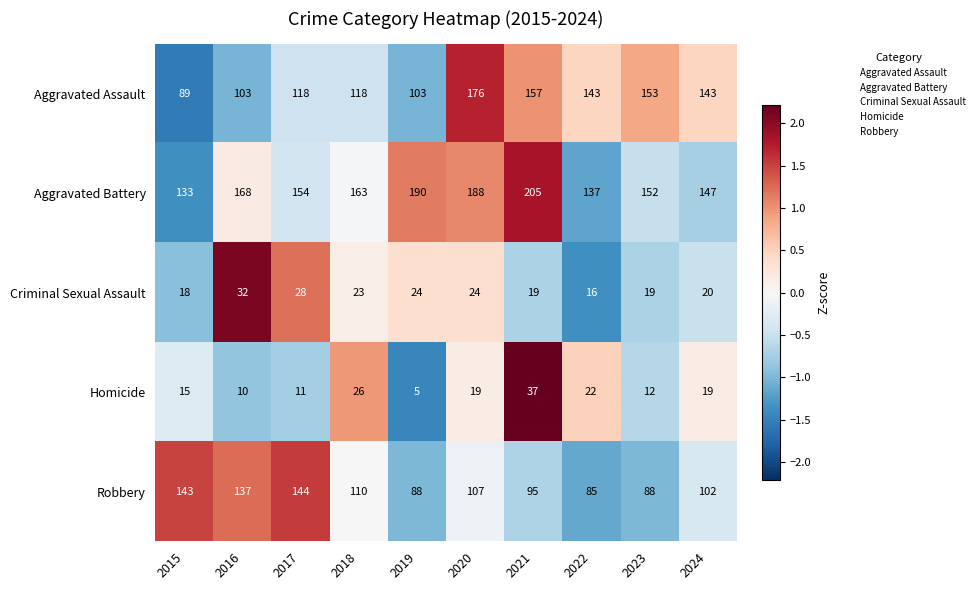

Which label corresponds to the largest value in the chart?

2021